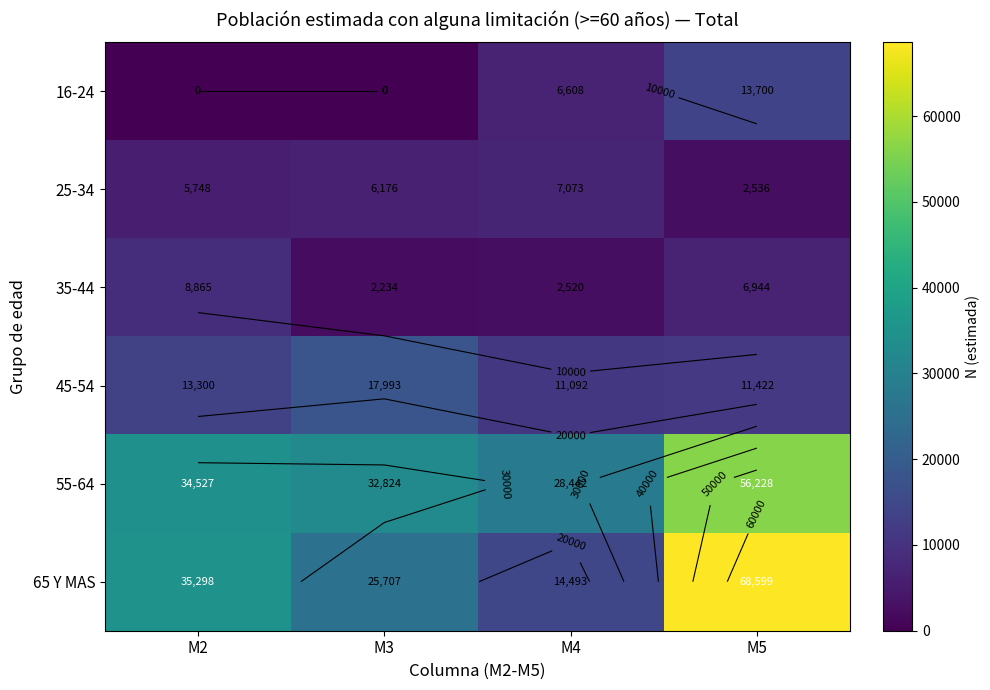

Is it true that 35-44 equals 1237 at M3?

False